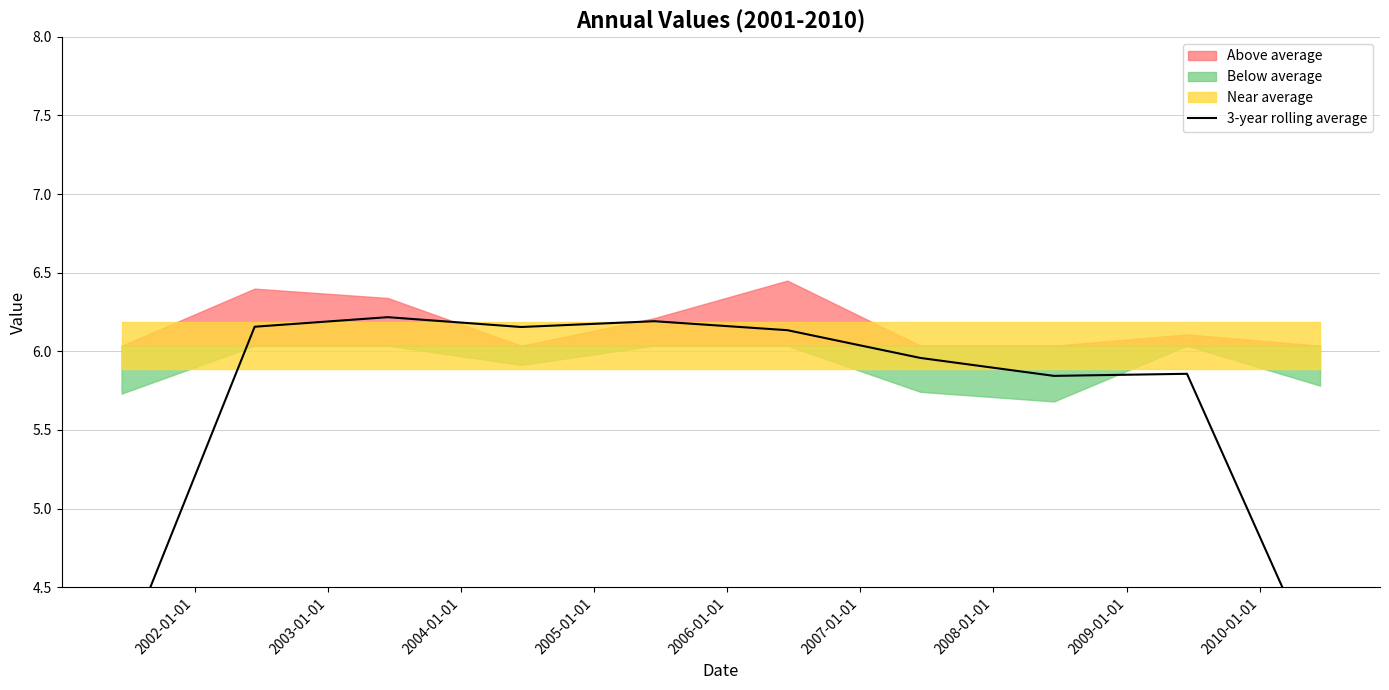

Approximately how many times larger is the value at 2010-01-01 compared to 2009-01-01?

0.7